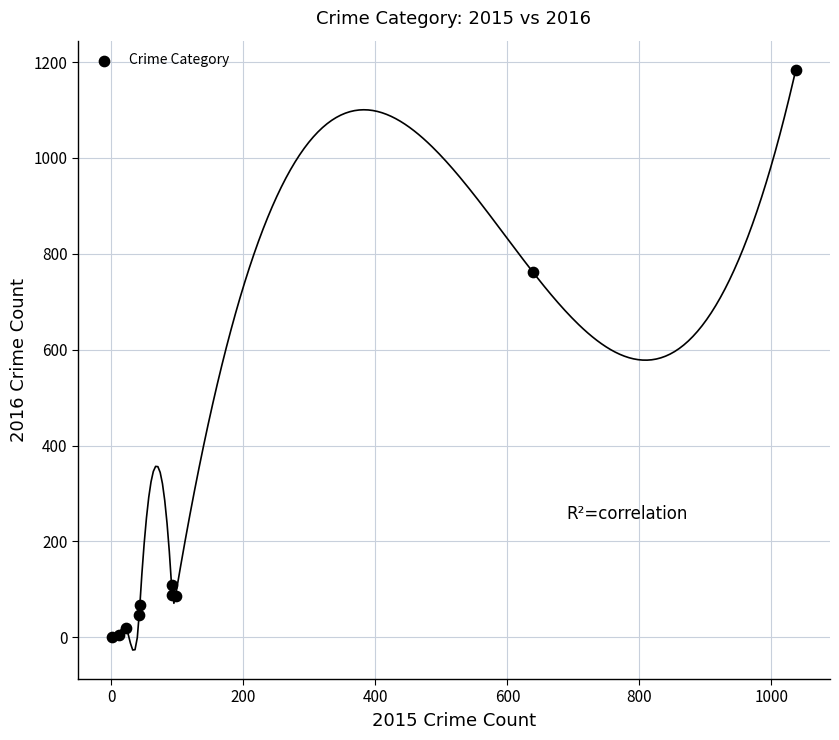

What Y value in the scatter plot is closest to 592?

761